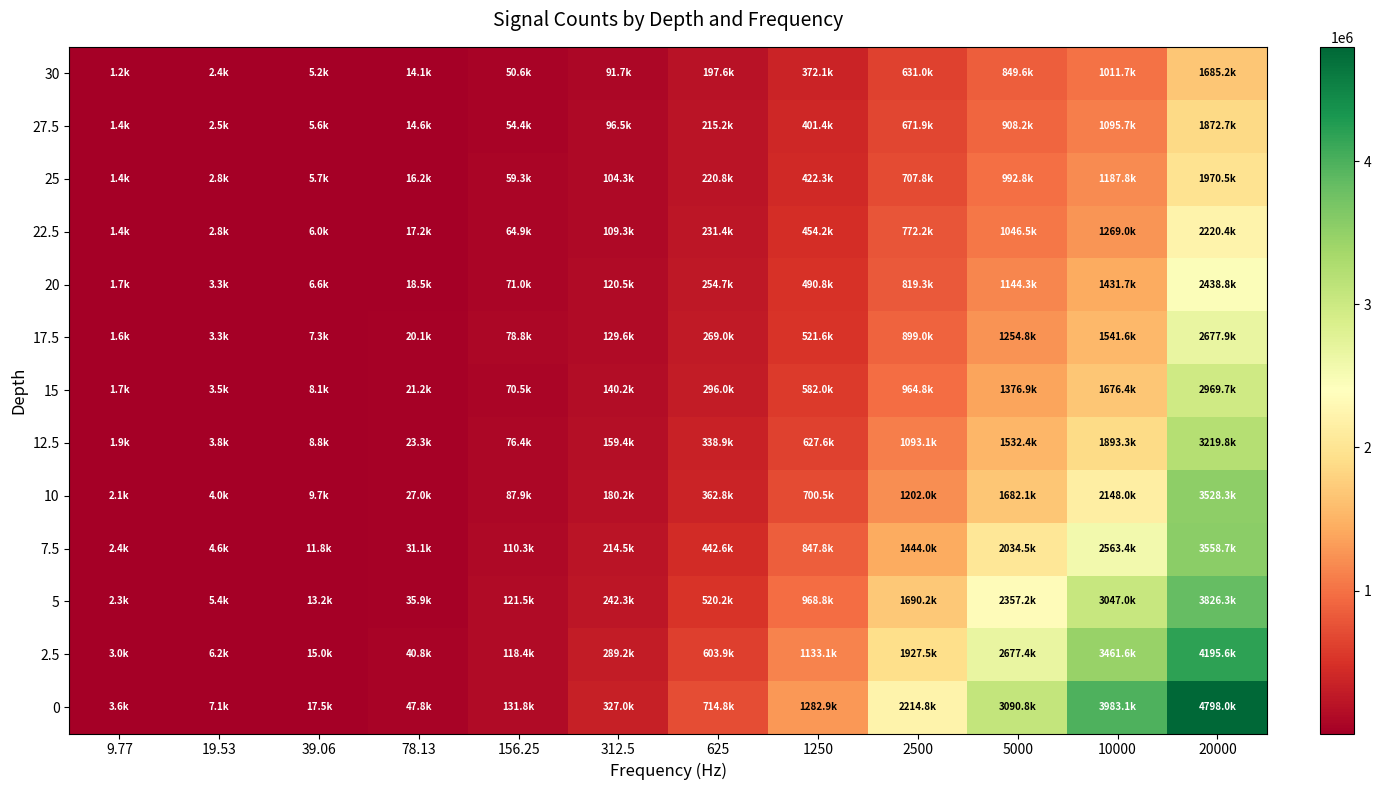

Reading right to left, what are all the values shown in this chart?

0: 20000=4797980	10000=3983133	5000=3090817	2500=2214814	1250=1282909	625=714750	312.5=327035	156.25=131826	78.13=47807	39.06=17483	19.53=7079	9.77=3565
2.5: 20000=4195616	10000=3461639	5000=2677386	2500=1927539	1250=1133064	625=603891	312.5=289198	156.25=118388	78.13=40800	39.06=15013	19.53=6179	9.77=3029
5: 20000=3826256	10000=3046970	5000=2357227	2500=1690201	1250=968810	625=520222	312.5=242305	156.25=121506	78.13=35850	39.06=13177	19.53=5374	9.77=2342
7.5: 20000=3558698	10000=2563403	5000=2034470	2500=1443963	1250=847758	625=442560	312.5=214543	156.25=110268	78.13=31111	39.06=11820	19.53=4582	9.77=2416
10: 20000=3528277	10000=2147976	5000=1682057	2500=1201967	1250=700478	625=362771	312.5=180166	156.25=87936	78.13=26995	39.06=9659	19.53=3977	9.77=2130
12.5: 20000=3219838	10000=1893285	5000=1532355	2500=1093092	1250=627631	625=338908	312.5=159400	156.25=76413	78.13=23301	39.06=8793	19.53=3798	9.77=1855
15: 20000=2969682	10000=1676423	5000=1376945	2500=964794	1250=581998	625=296011	312.5=140187	156.25=70536	78.13=21202	39.06=8056	19.53=3454	9.77=1685
17.5: 20000=2677917	10000=1541624	5000=1254834	2500=899012	1250=521606	625=268999	312.5=129579	156.25=78775	78.13=20098	39.06=7315	19.53=3267	9.77=1571
20: 20000=2438750	10000=1431723	5000=1144338	2500=819257	1250=490814	625=254739	312.5=120507	156.25=71032	78.13=18499	39.06=6560	19.53=3256	9.77=1741
22.5: 20000=2220400	10000=1269005	5000=1046519	2500=772152	1250=454171	625=231377	312.5=109286	156.25=64923	78.13=17181	39.06=6002	19.53=2765	9.77=1449
25: 20000=1970467	10000=1187840	5000=992773	2500=707799	1250=422270	625=220783	312.5=104296	156.25=59307	78.13=16193	39.06=5730	19.53=2816	9.77=1402
27.5: 20000=1872672	10000=1095714	5000=908157	2500=671940	1250=401409	625=215159	312.5=96494	156.25=54419	78.13=14581	39.06=5618	19.53=2543	9.77=1435
30: 20000=1685244	10000=1011739	5000=849603	2500=630986	1250=372102	625=197588	312.5=91738	156.25=50624	78.13=14103	39.06=5246	19.53=2395	9.77=1202